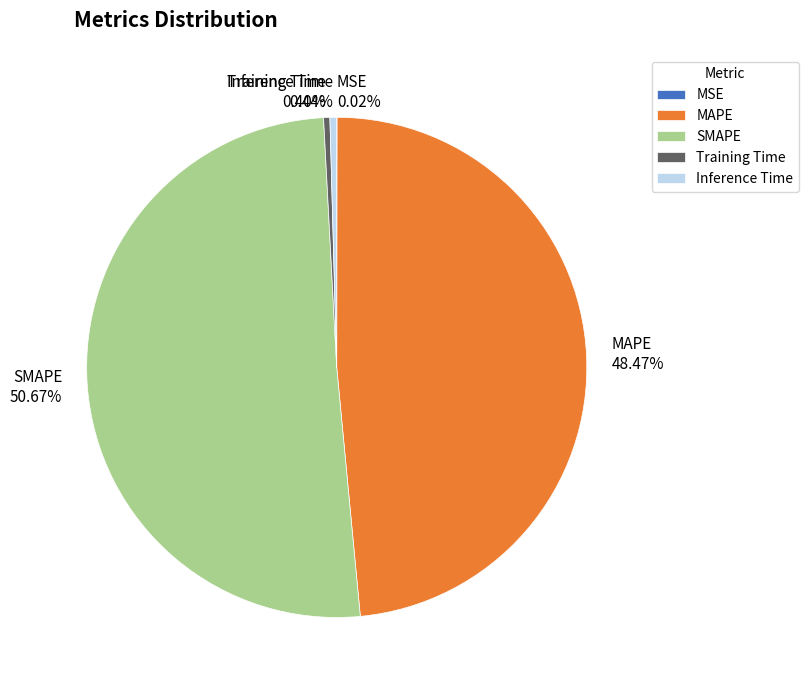

Is the sum of SMAPE and MAPE greater than half?

Yes